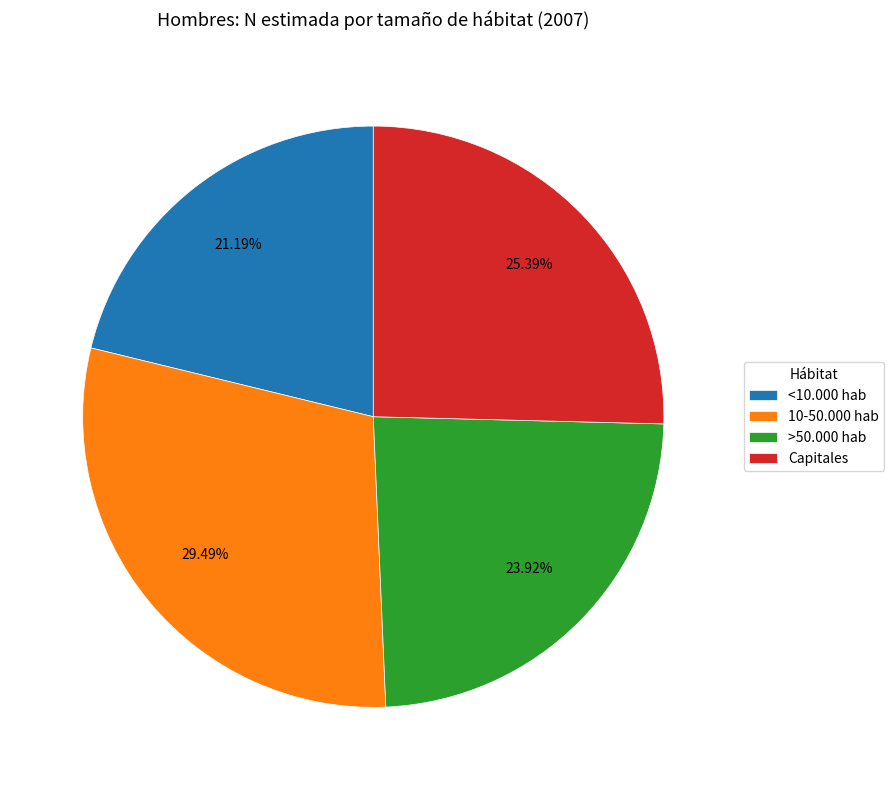

Which slice is the smallest?

<10.000 hab